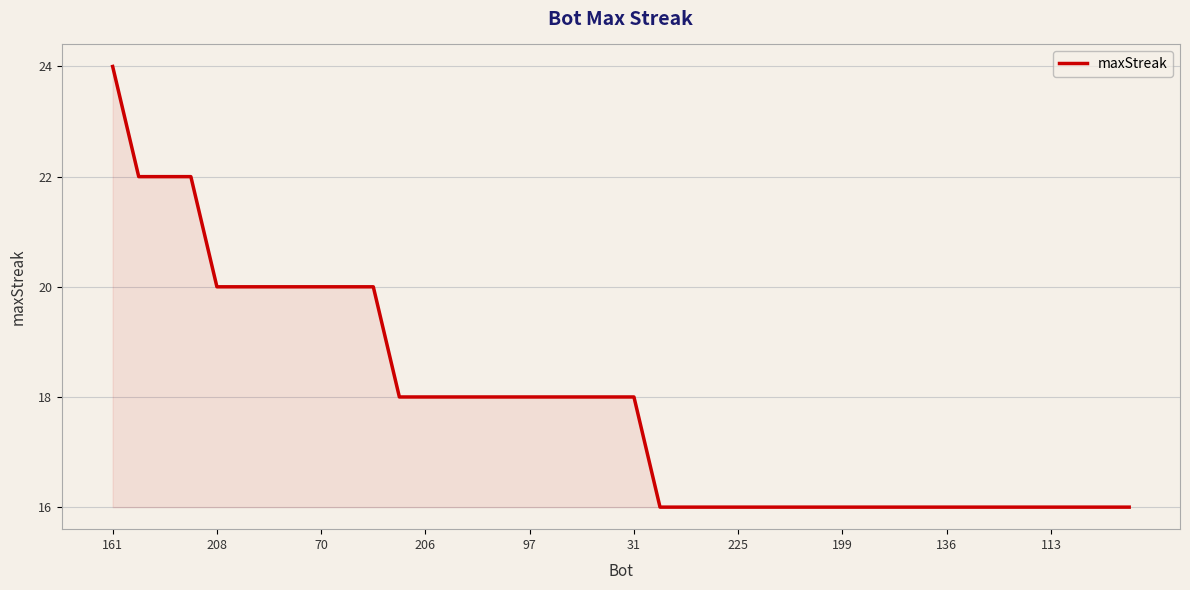

How many lines are shown in the chart?

1